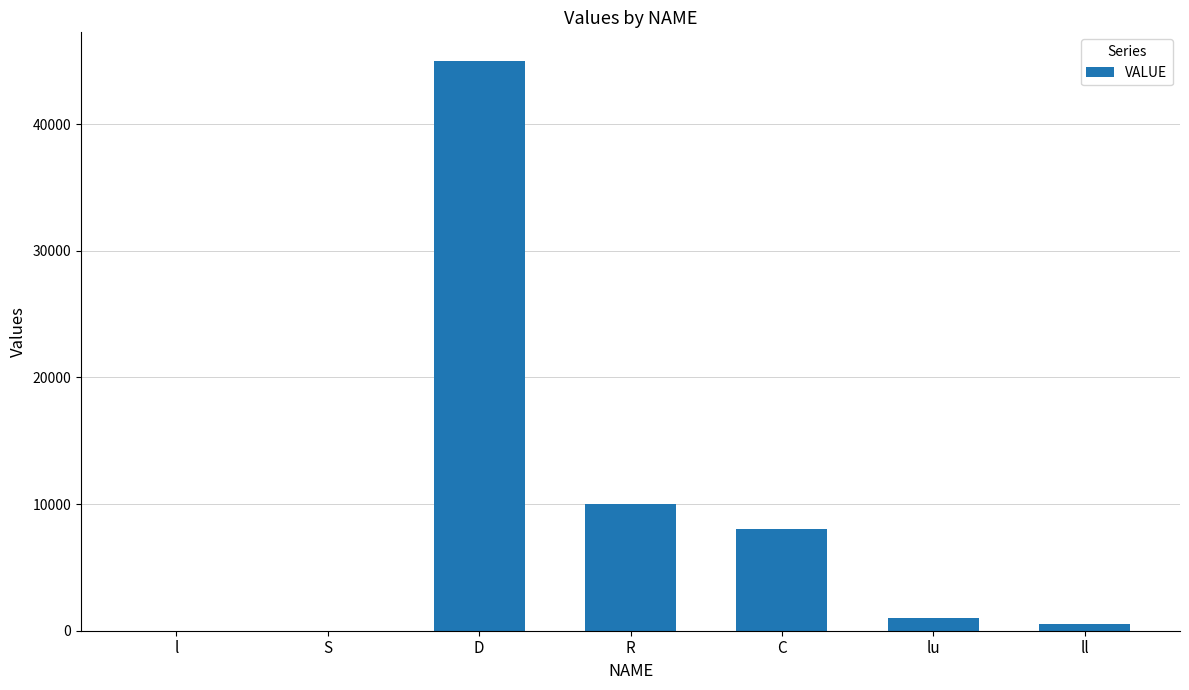

Between C and l, which is larger?

C